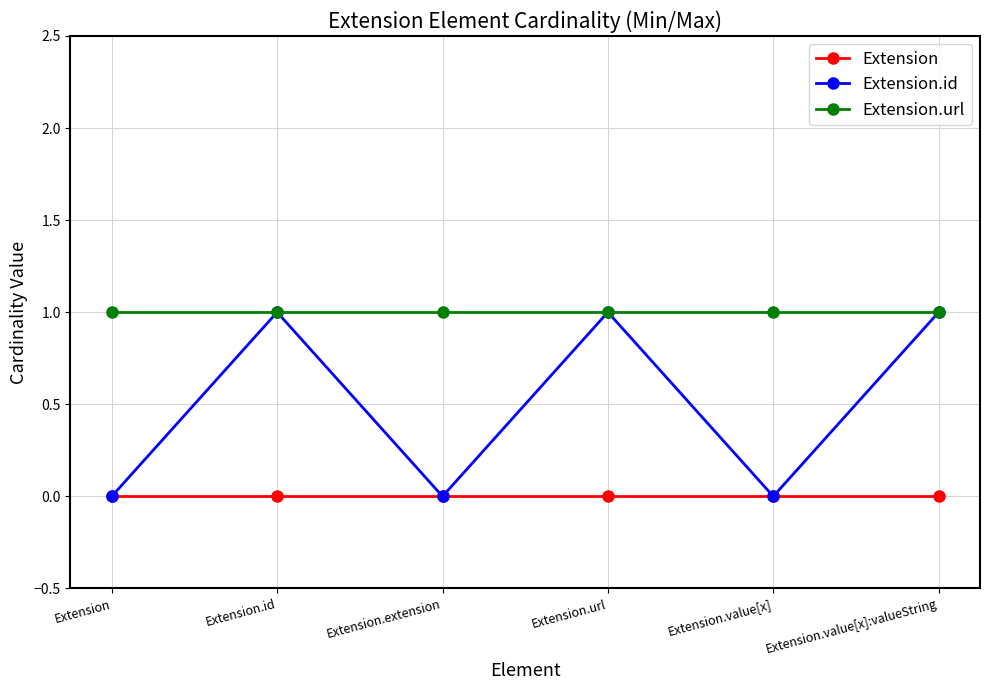

Read the Extension.url value at Extension.

1